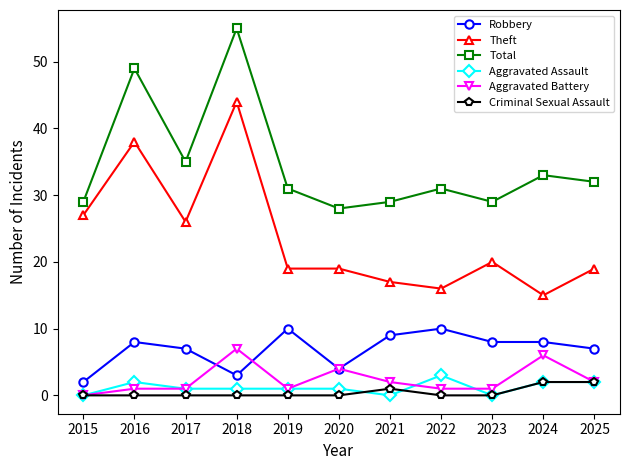

Reading right to left, transcribe all the data shown in this chart.

Robbery: 7	8	8	10	9	4	10	3	7	8	2
Theft: 19	15	20	16	17	19	19	44	26	38	27
Total: 32	33	29	31	29	28	31	55	35	49	29
Aggravated Assault: 2	2	0	3	0	1	1	1	1	2	0
Aggravated Battery: 2	6	1	1	2	4	1	7	1	1	0
Criminal Sexual Assault: 2	2	0	0	1	0	0	0	0	0	0